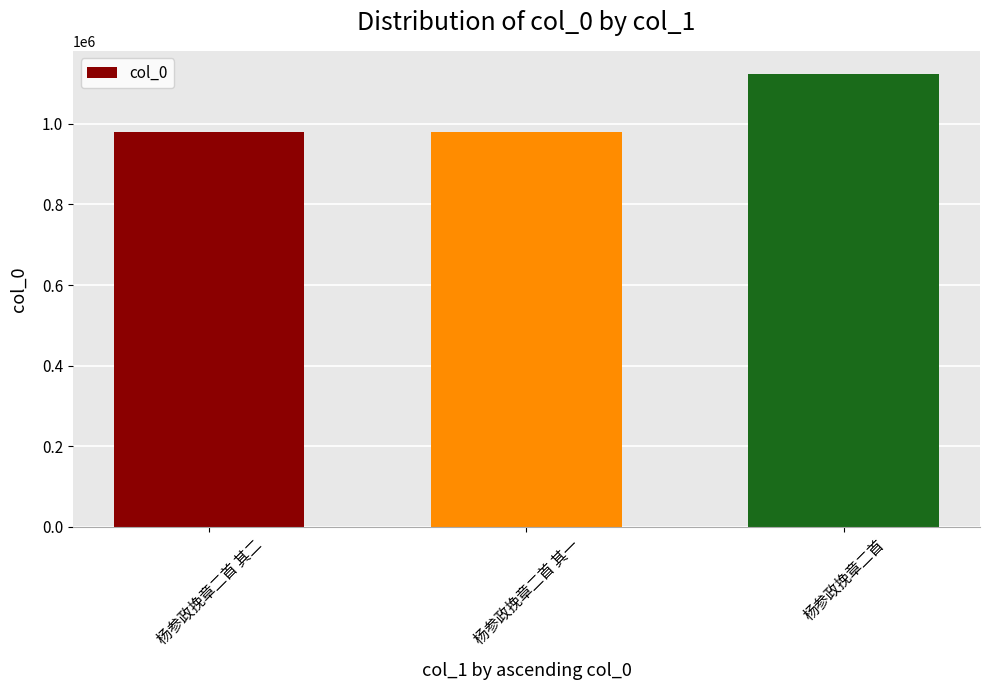

How many bars are there in total?

3